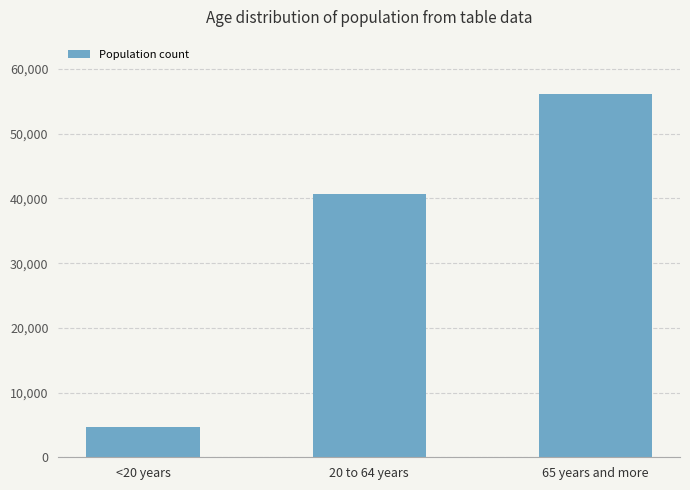

Which has a higher value, 20 to 64 years or 65 years and more?

65 years and more